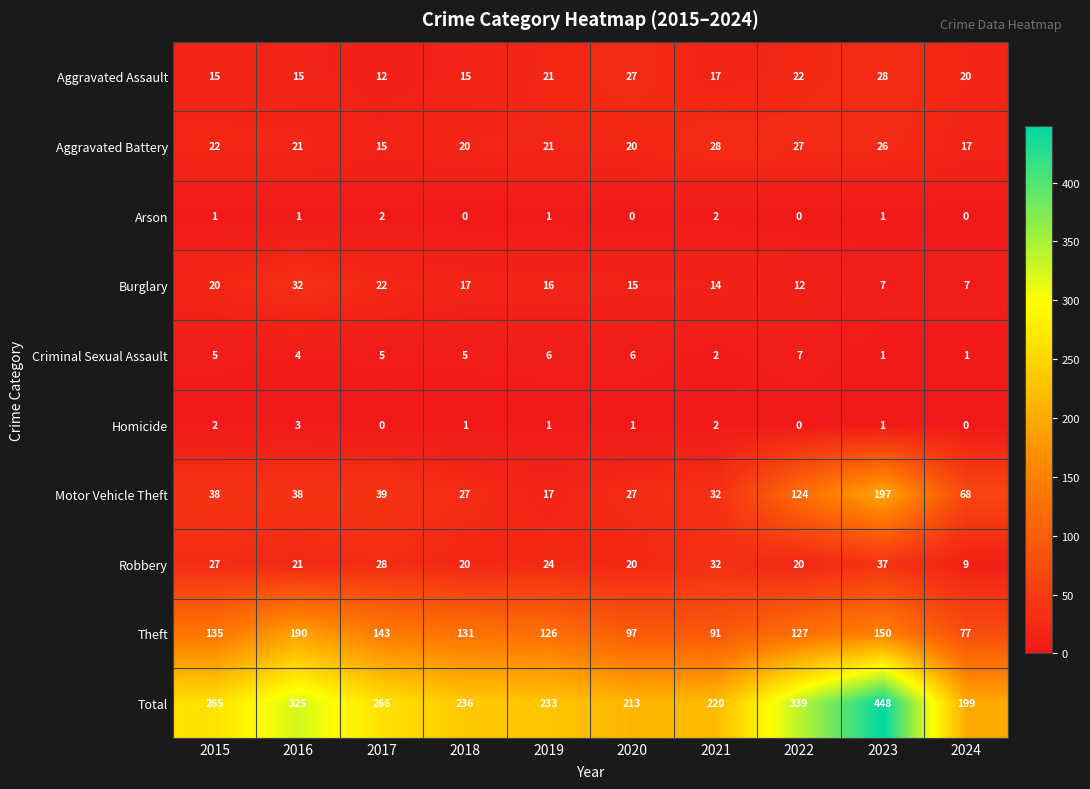

Which series has the largest range (max minus min)?

Total